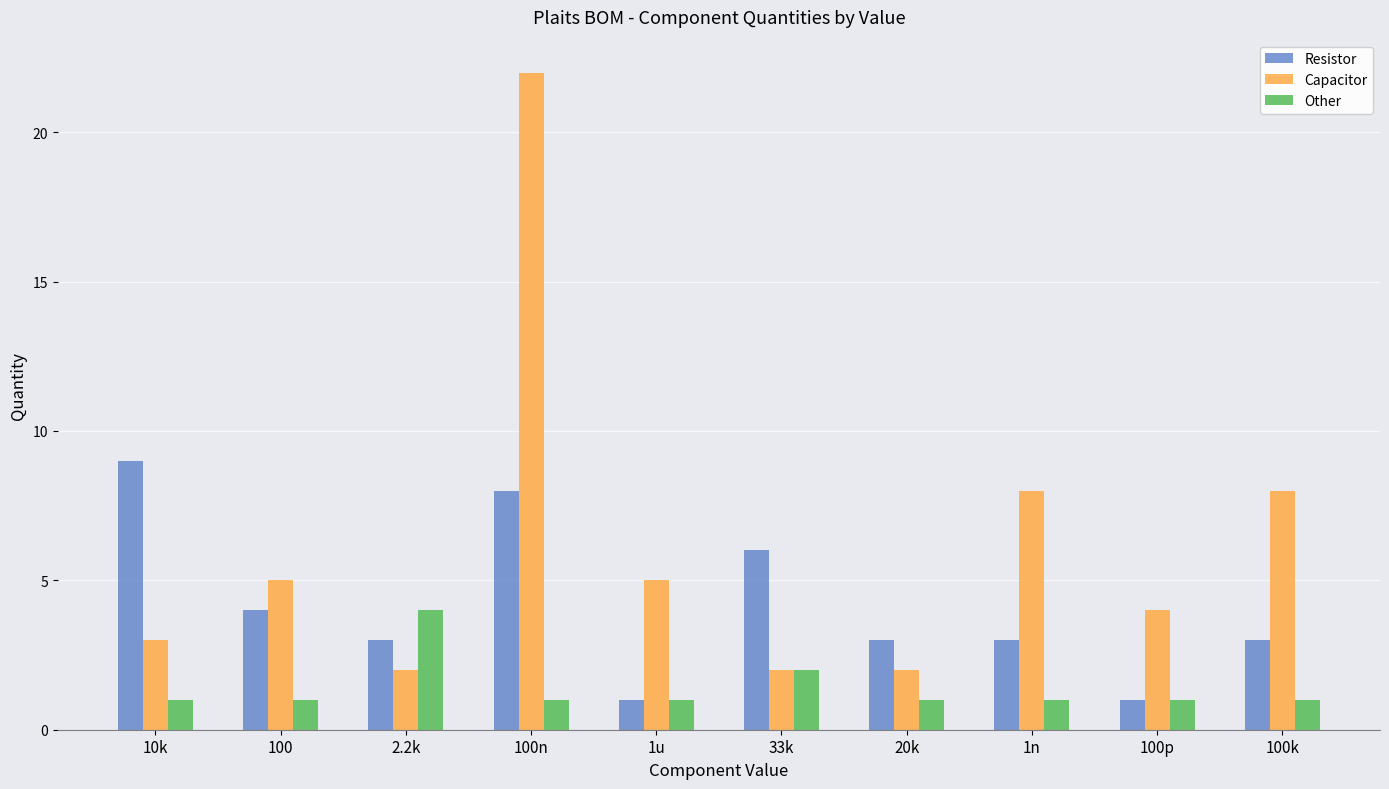

Is the value of Other at 1n greater than the value of Resistor at 100n?

No